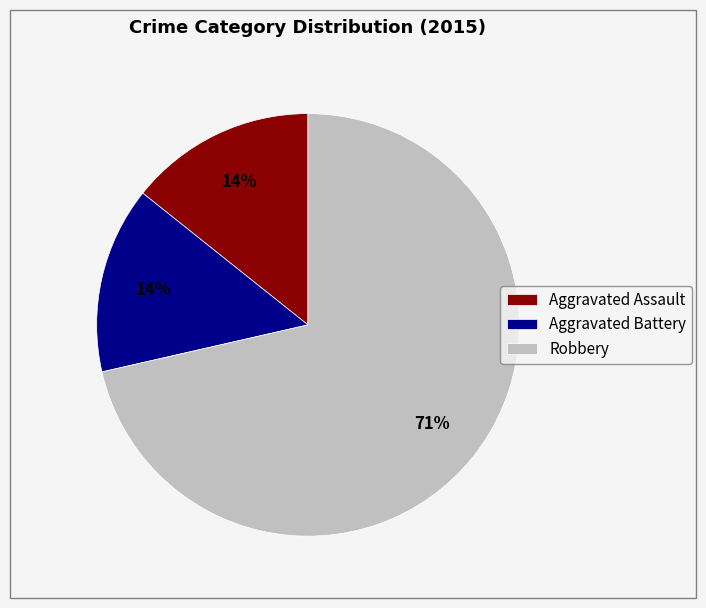

True or false: Aggravated Assault accounts for 14% of the total.

True